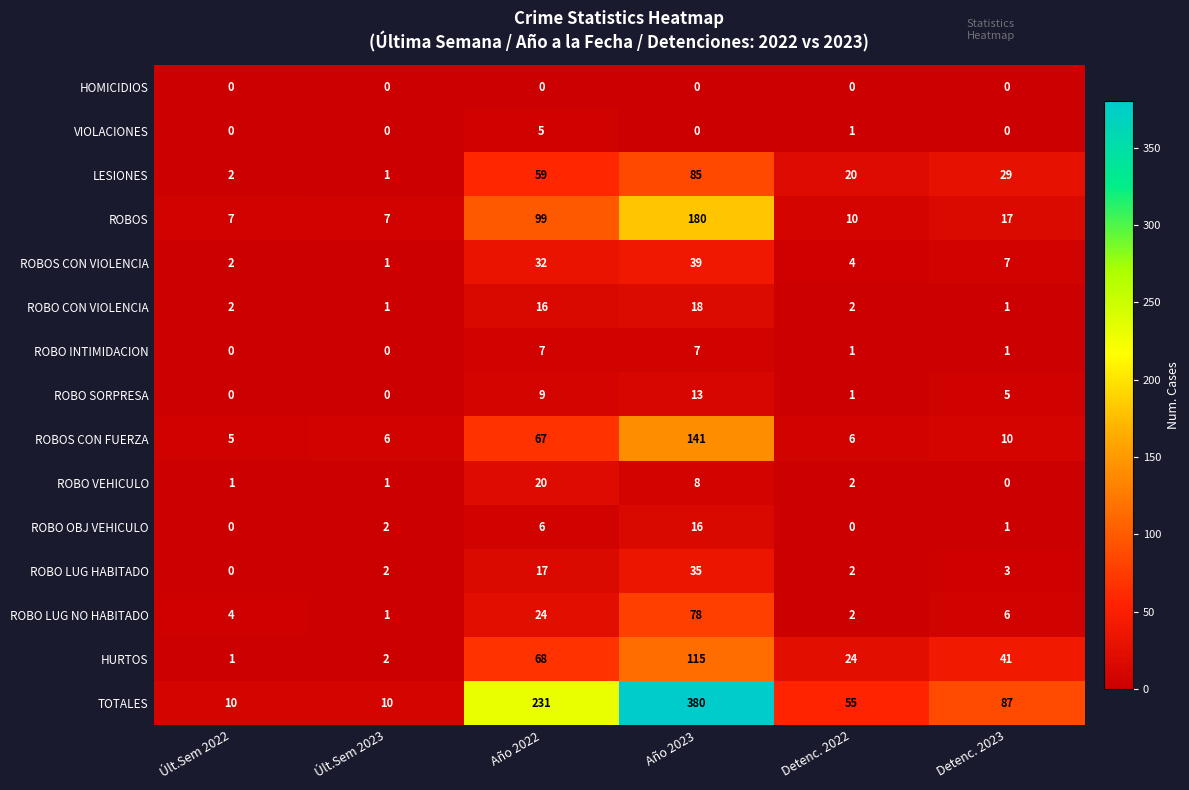

At which category is the sum across all series the highest?

Año 2023